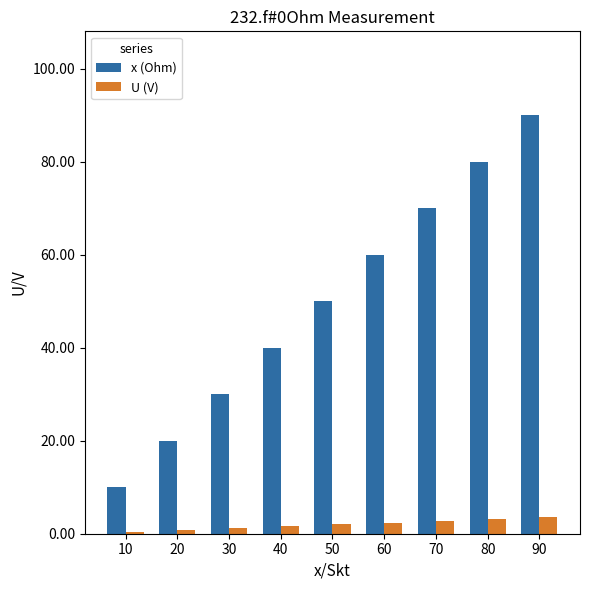

Which label corresponds to the largest value in the chart?

90